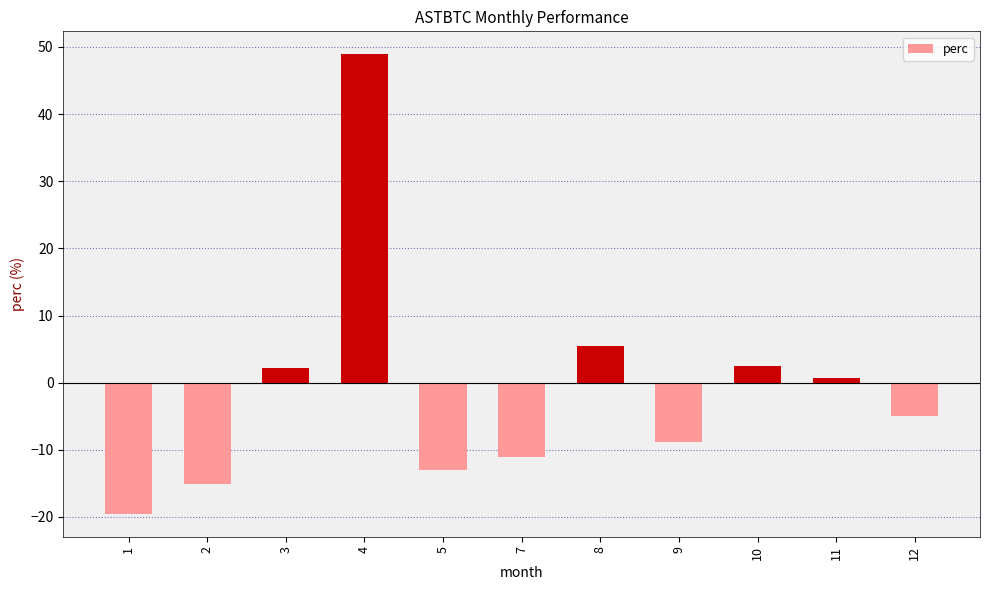

Reading left to right, transcribe all the data shown in this chart.

-19.5	-15.1	2.2	48.9	-13.0	-11.1	5.4	-8.8	2.5	0.8	-5.0